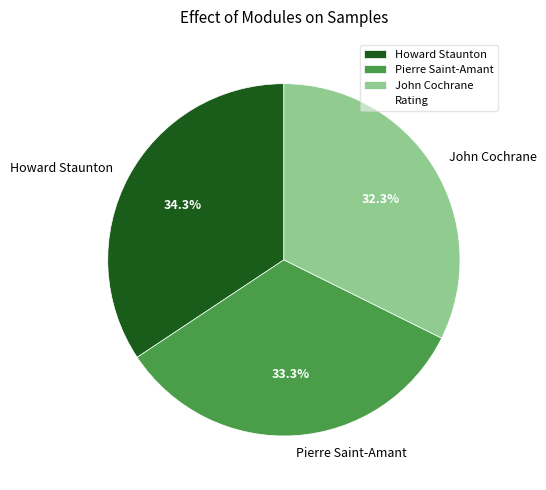

Which has a higher value, Pierre Saint-Amant or Howard Staunton?

Howard Staunton